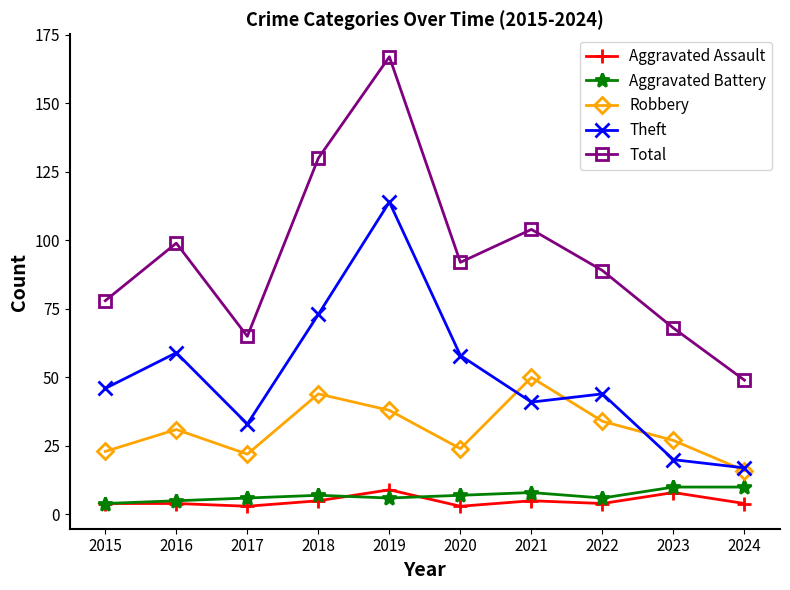

What is the maximum value shown in the chart?

167